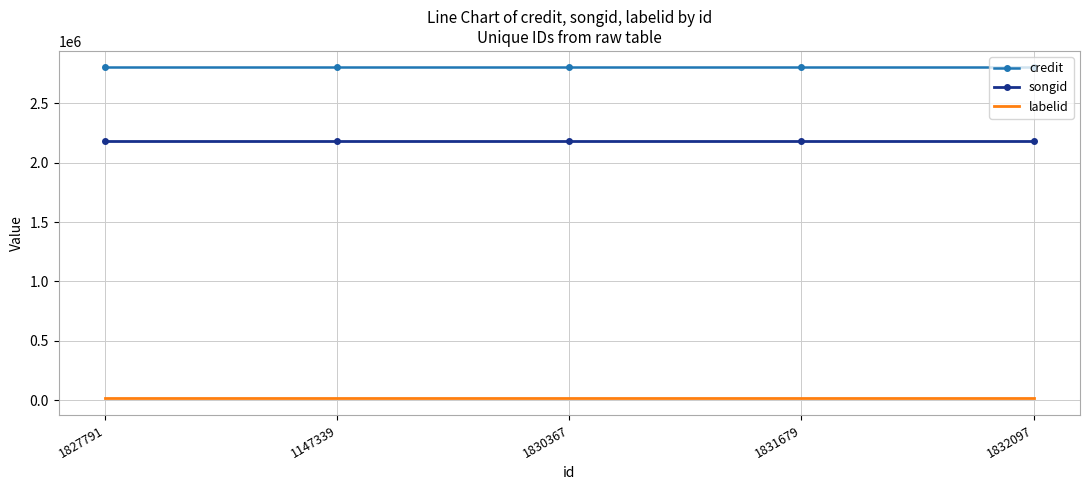

Is the value of credit at 1827791 greater than the value of songid at 1830367?

Yes